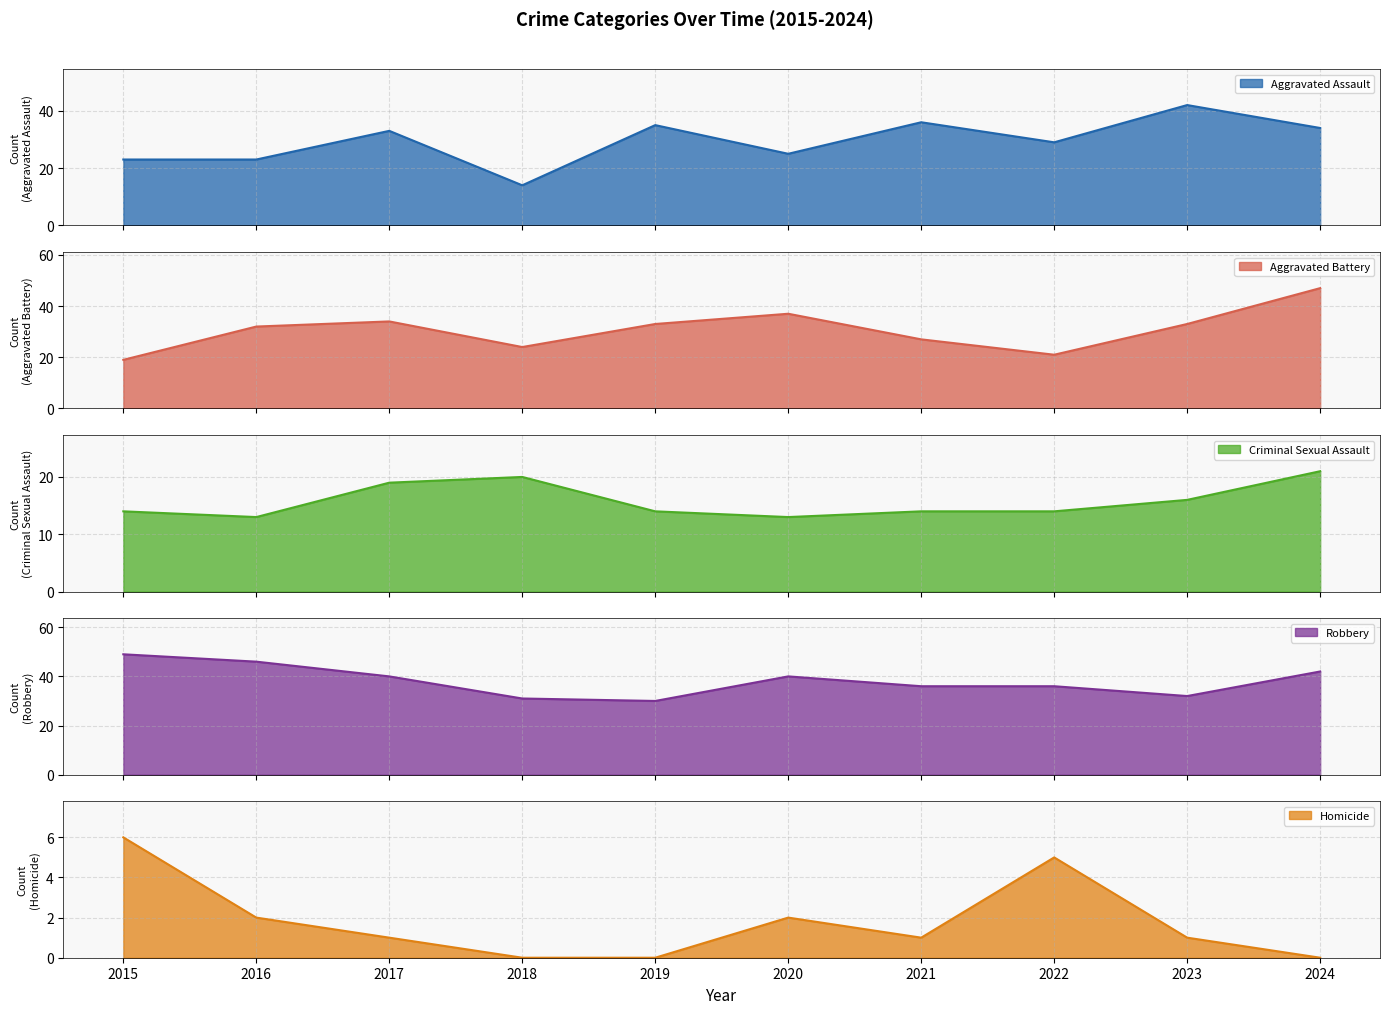

Reading right to left, transcribe all the data shown in this chart.

Aggravated Assault: 34	42	29	36	25	35	14	33	23	23
Aggravated Battery: 47	33	21	27	37	33	24	34	32	19
Criminal Sexual Assault: 21	16	14	14	13	14	20	19	13	14
Robbery: 42	32	36	36	40	30	31	40	46	49
Homicide: 0	1	5	1	2	0	0	1	2	6